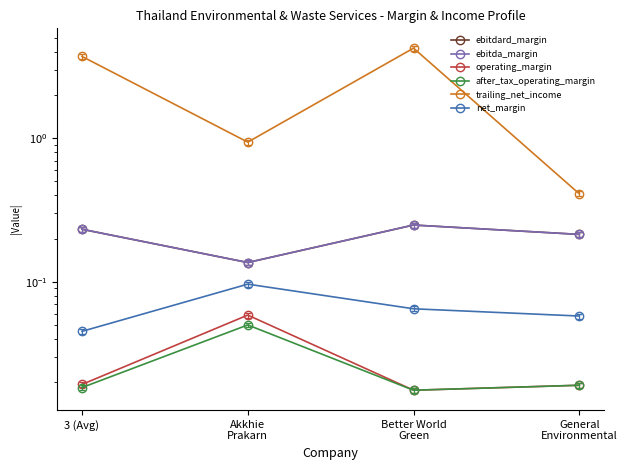

What are all the series names shown in the legend?

ebitdard_margin, ebitda_margin, operating_margin, after_tax_operating_margin, trailing_net_income, net_margin